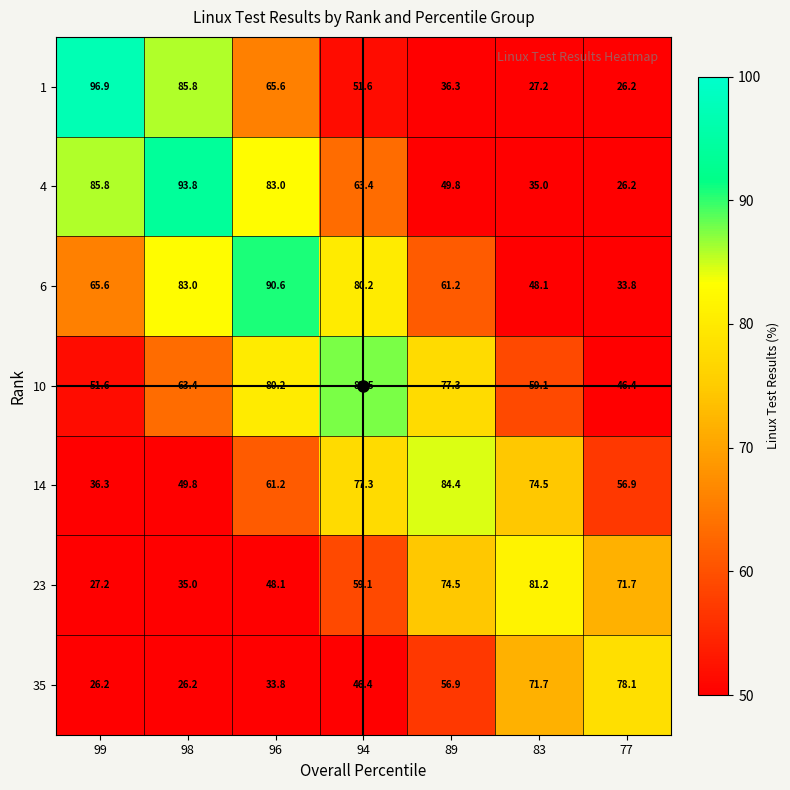

Between 96 and 83, which series saw the biggest shift?

4